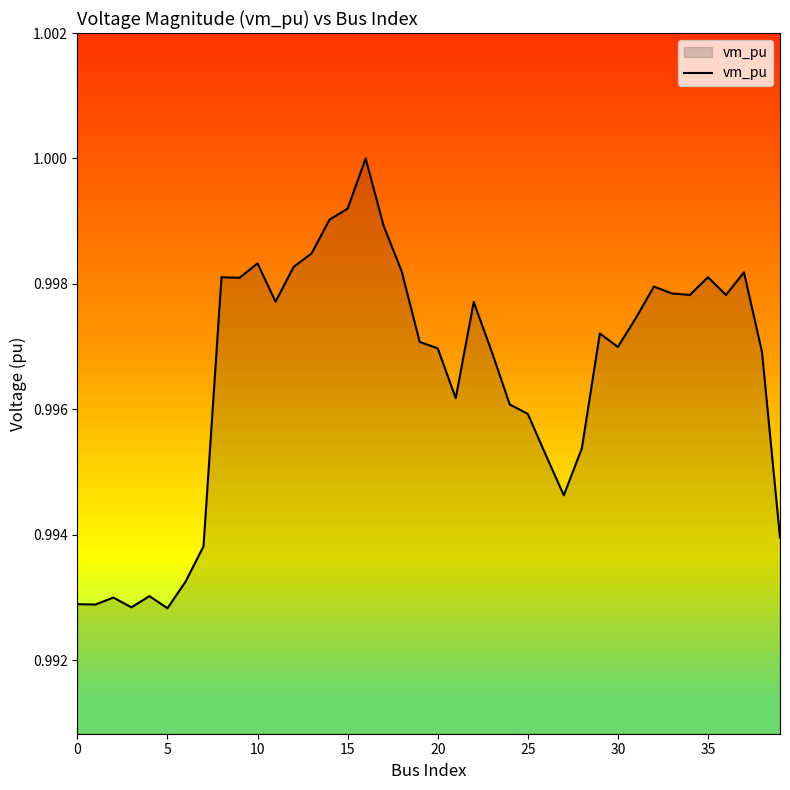

Does the chart have visible grid lines?

No